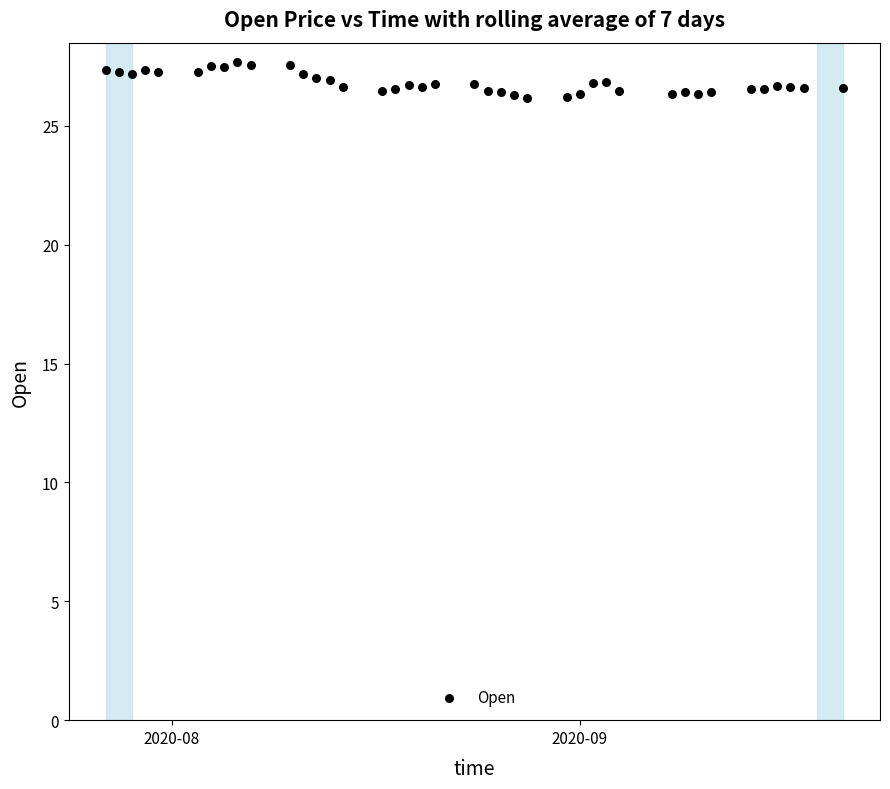

What is the range of X values (max minus min)?

56.0